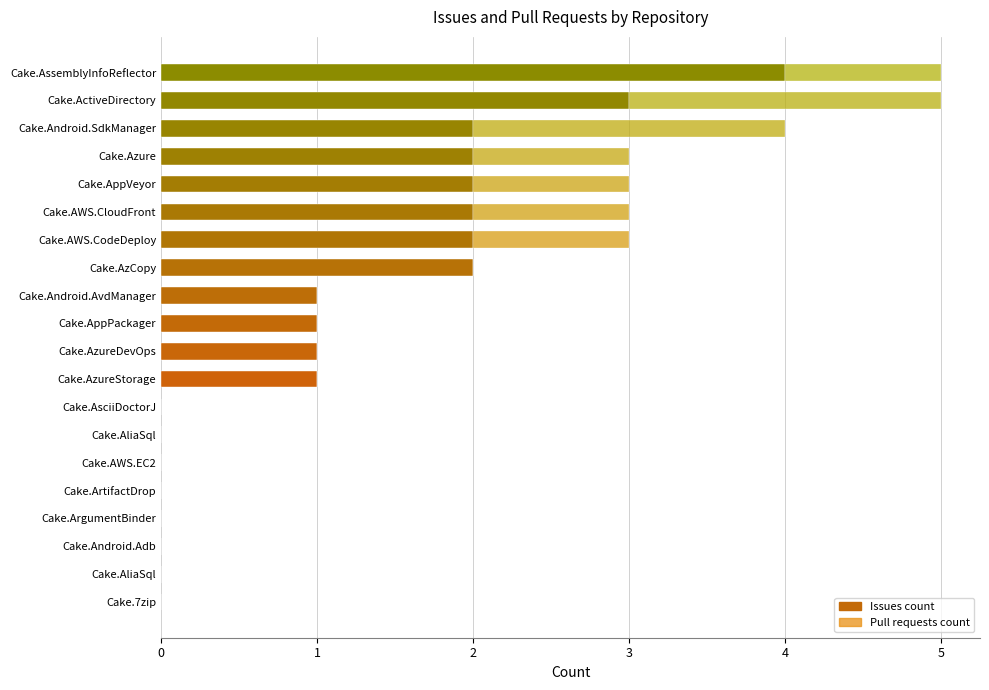

What are all the series names shown in the legend?

Issues count, Pull requests count